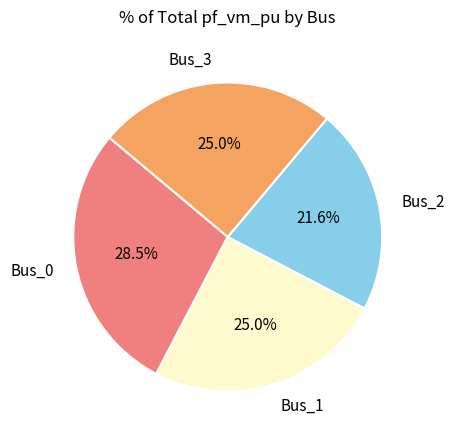

Between Bus_0 and Bus_1, which is larger?

Bus_0